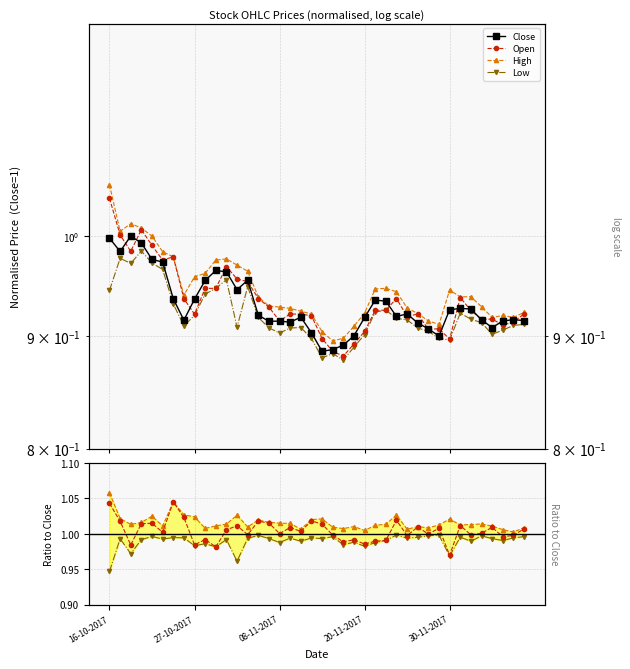

Reading left to right, extract all data points from this chart.

Close: 16-10-2017=1.0	17-10-2017=1.0	18-10-2017=1.0	19-10-2017=1.0	23-10-2017=1.0	24-10-2017=1.0	25-10-2017=0.9	26-10-2017=0.9	27-10-2017=0.9	30-10-2017=1.0	31-10-2017=1.0	01-11-2017=1.0	02-11-2017=0.9	03-11-2017=1.0	06-11-2017=0.9	07-11-2017=0.9	08-11-2017=0.9	09-11-2017=0.9	10-11-2017=0.9	13-11-2017=0.9	14-11-2017=0.9	15-11-2017=0.9	16-11-2017=0.9	17-11-2017=0.9	20-11-2017=0.9	21-11-2017=0.9	22-11-2017=0.9	23-11-2017=0.9	24-11-2017=0.9	27-11-2017=0.9	28-11-2017=0.9	29-11-2017=0.9	30-11-2017=0.9	01-12-2017=0.9	04-12-2017=0.9	05-12-2017=0.9	06-12-2017=0.9	07-12-2017=0.9	08-12-2017=0.9	11-12-2017=0.9
Open: 16-10-2017=1.0	17-10-2017=1.0	18-10-2017=1.0	19-10-2017=1.0	23-10-2017=1.0	24-10-2017=1.0	25-10-2017=1.0	26-10-2017=0.9	27-10-2017=0.9	30-10-2017=0.9	31-10-2017=0.9	01-11-2017=1.0	02-11-2017=1.0	03-11-2017=1.0	06-11-2017=0.9	07-11-2017=0.9	08-11-2017=0.9	09-11-2017=0.9	10-11-2017=0.9	13-11-2017=0.9	14-11-2017=0.9	15-11-2017=0.9	16-11-2017=0.9	17-11-2017=0.9	20-11-2017=0.9	21-11-2017=0.9	22-11-2017=0.9	23-11-2017=0.9	24-11-2017=0.9	27-11-2017=0.9	28-11-2017=0.9	29-11-2017=0.9	30-11-2017=0.9	01-12-2017=0.9	04-12-2017=0.9	05-12-2017=0.9	06-12-2017=0.9	07-12-2017=0.9	08-12-2017=0.9	11-12-2017=0.9
High: 16-10-2017=1.1	17-10-2017=1.0	18-10-2017=1.0	19-10-2017=1.0	23-10-2017=1.0	24-10-2017=1.0	25-10-2017=1.0	26-10-2017=0.9	27-10-2017=1.0	30-10-2017=1.0	31-10-2017=1.0	01-11-2017=1.0	02-11-2017=1.0	03-11-2017=1.0	06-11-2017=0.9	07-11-2017=0.9	08-11-2017=0.9	09-11-2017=0.9	10-11-2017=0.9	13-11-2017=0.9	14-11-2017=0.9	15-11-2017=0.9	16-11-2017=0.9	17-11-2017=0.9	20-11-2017=0.9	21-11-2017=0.9	22-11-2017=0.9	23-11-2017=0.9	24-11-2017=0.9	27-11-2017=0.9	28-11-2017=0.9	29-11-2017=0.9	30-11-2017=0.9	01-12-2017=0.9	04-12-2017=0.9	05-12-2017=0.9	06-12-2017=0.9	07-12-2017=0.9	08-12-2017=0.9	11-12-2017=0.9
Low: 16-10-2017=0.9	17-10-2017=1.0	18-10-2017=1.0	19-10-2017=1.0	23-10-2017=1.0	24-10-2017=1.0	25-10-2017=0.9	26-10-2017=0.9	27-10-2017=0.9	30-10-2017=0.9	31-10-2017=0.9	01-11-2017=1.0	02-11-2017=0.9	03-11-2017=0.9	06-11-2017=0.9	07-11-2017=0.9	08-11-2017=0.9	09-11-2017=0.9	10-11-2017=0.9	13-11-2017=0.9	14-11-2017=0.9	15-11-2017=0.9	16-11-2017=0.9	17-11-2017=0.9	20-11-2017=0.9	21-11-2017=0.9	22-11-2017=0.9	23-11-2017=0.9	24-11-2017=0.9	27-11-2017=0.9	28-11-2017=0.9	29-11-2017=0.9	30-11-2017=0.9	01-12-2017=0.9	04-12-2017=0.9	05-12-2017=0.9	06-12-2017=0.9	07-12-2017=0.9	08-12-2017=0.9	11-12-2017=0.9